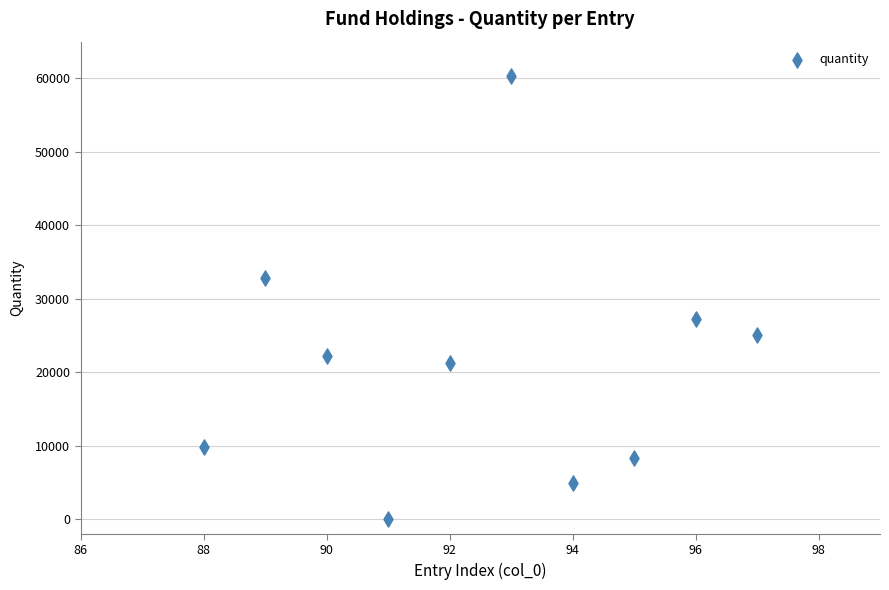

What is the average X value?

92.5